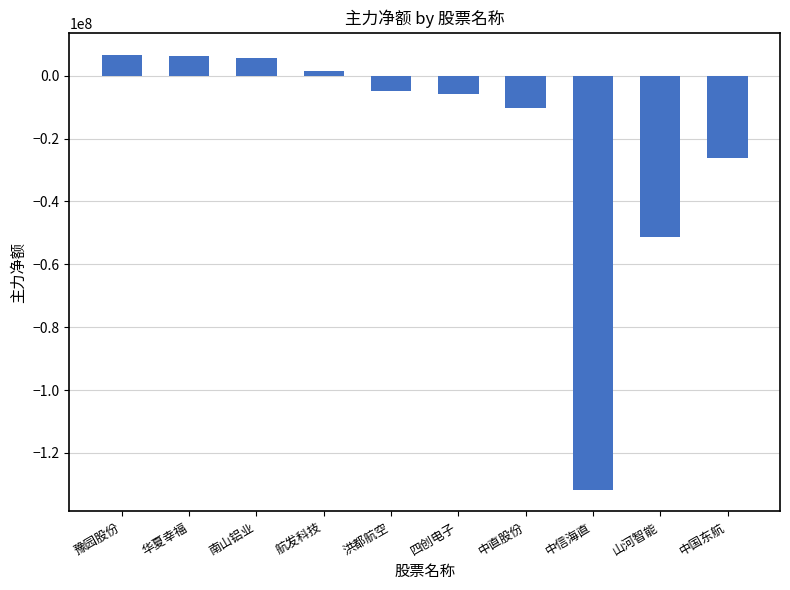

Read the value at 南山铝业, to the nearest 100.

5516000